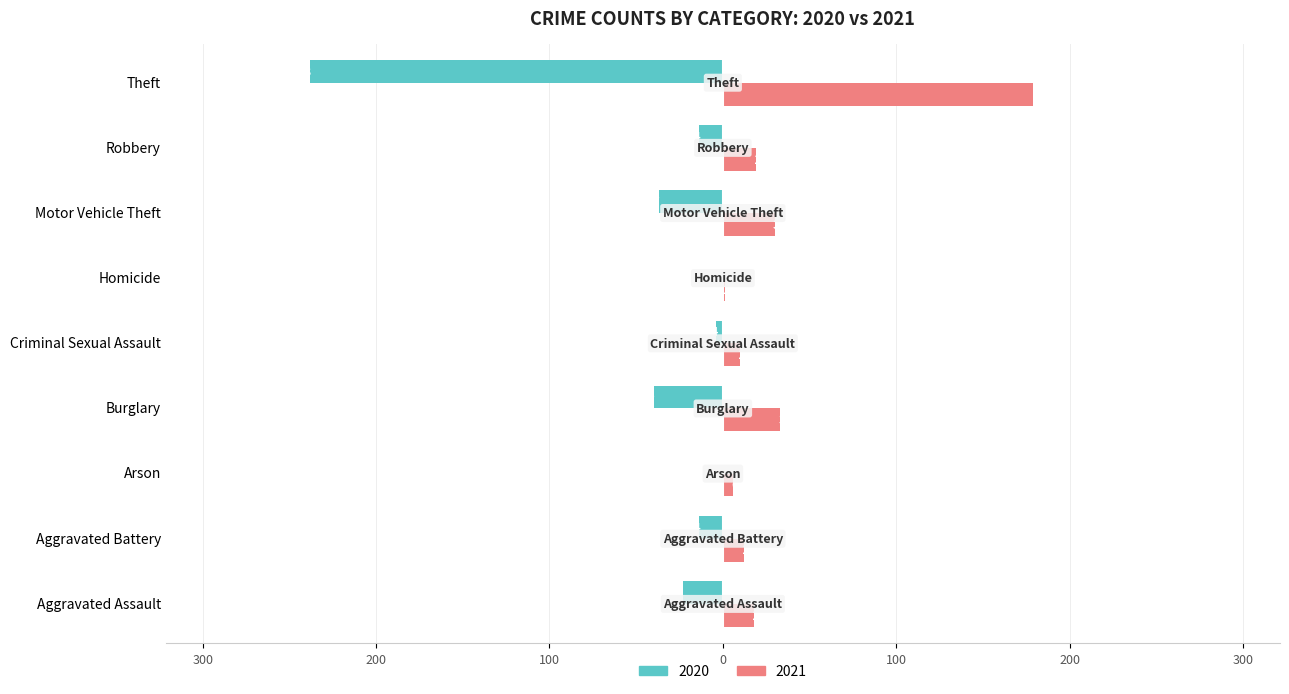

What are all the series names shown in the legend?

2020, 2021